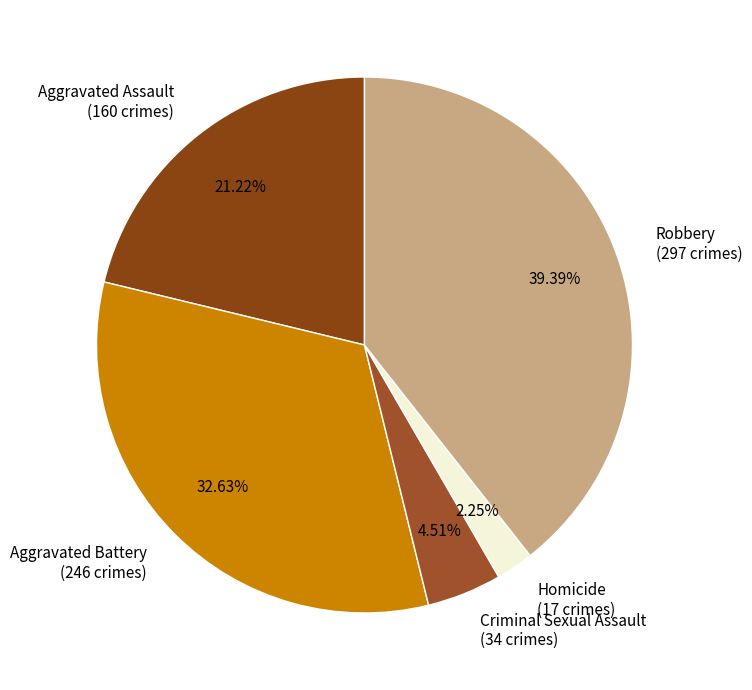

How much of the chart is everything except Criminal Sexual Assault?

95.5%